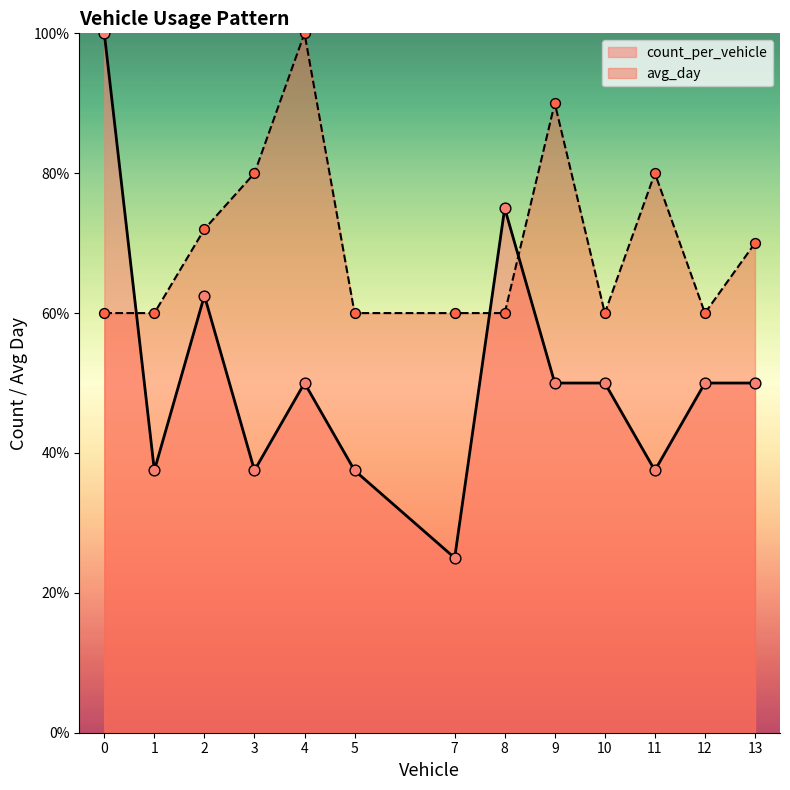

What is the total value across all series at 2?

134.5